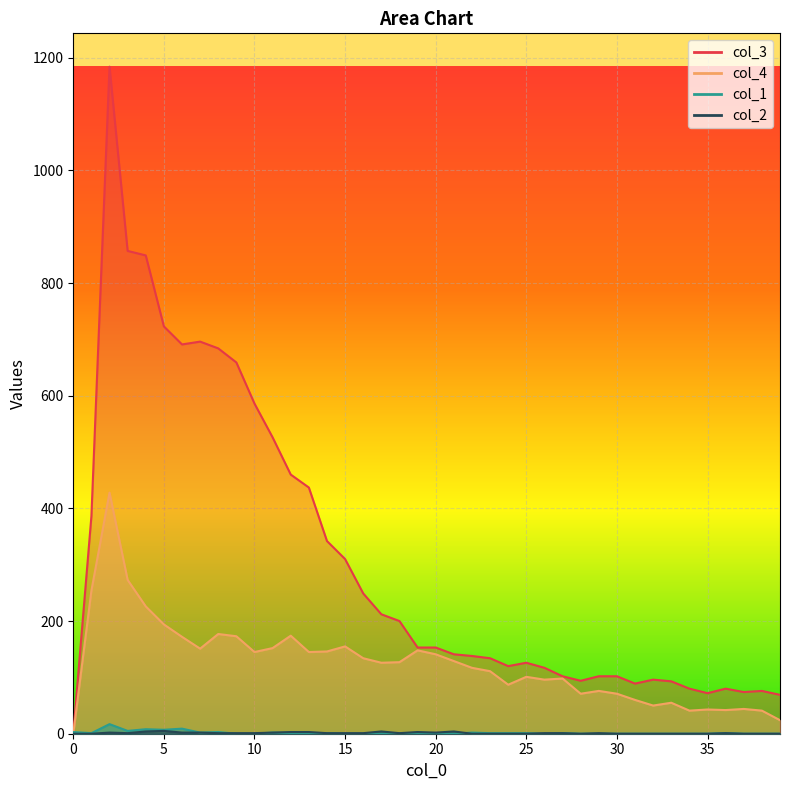

The value of col_4 at 14 is 240. True or false?

False